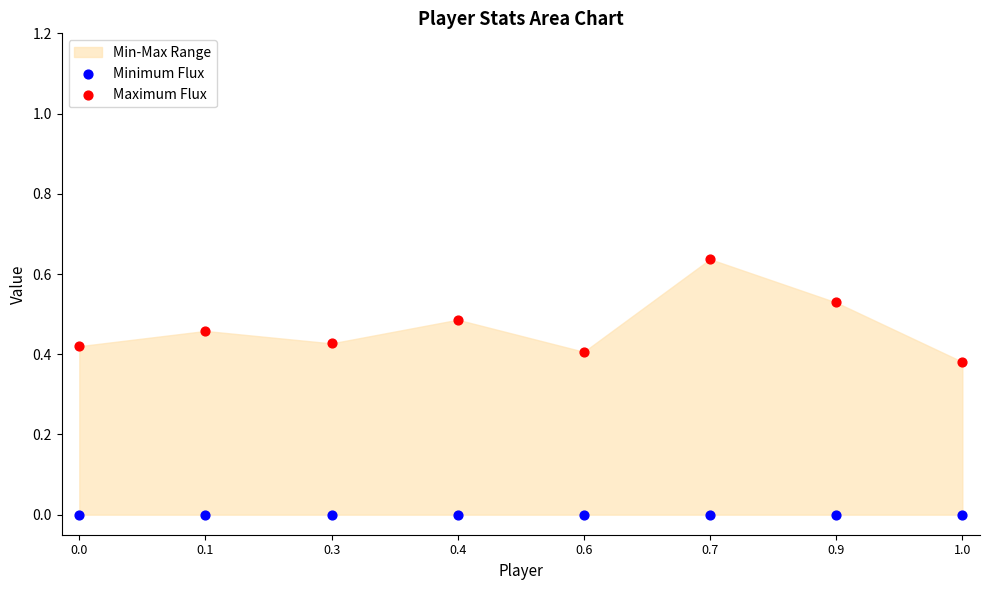

Which series contains the highest Y value?

Maximum Flux